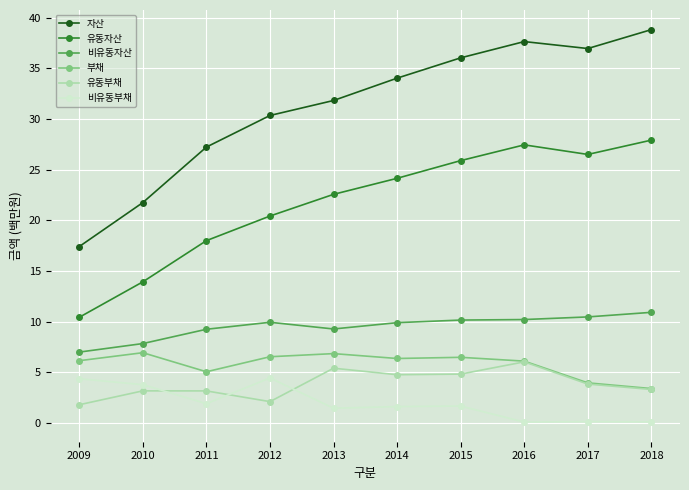

Between 2010 and 2016, which series saw the biggest shift?

자산